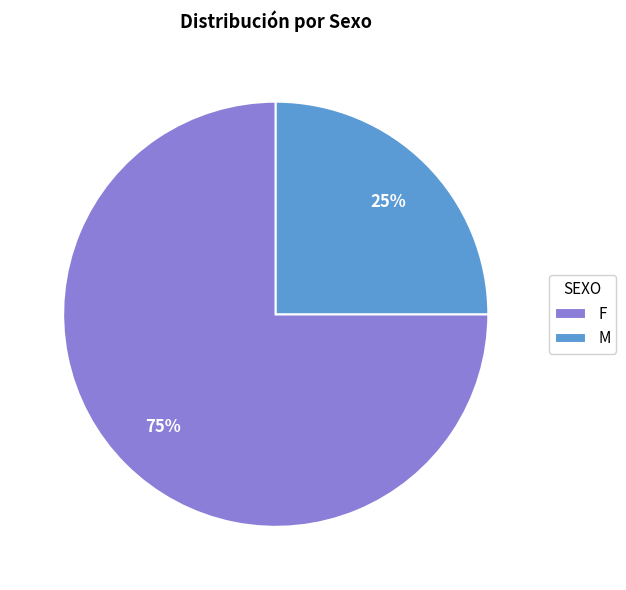

Which category has the smallest portion of the pie?

M